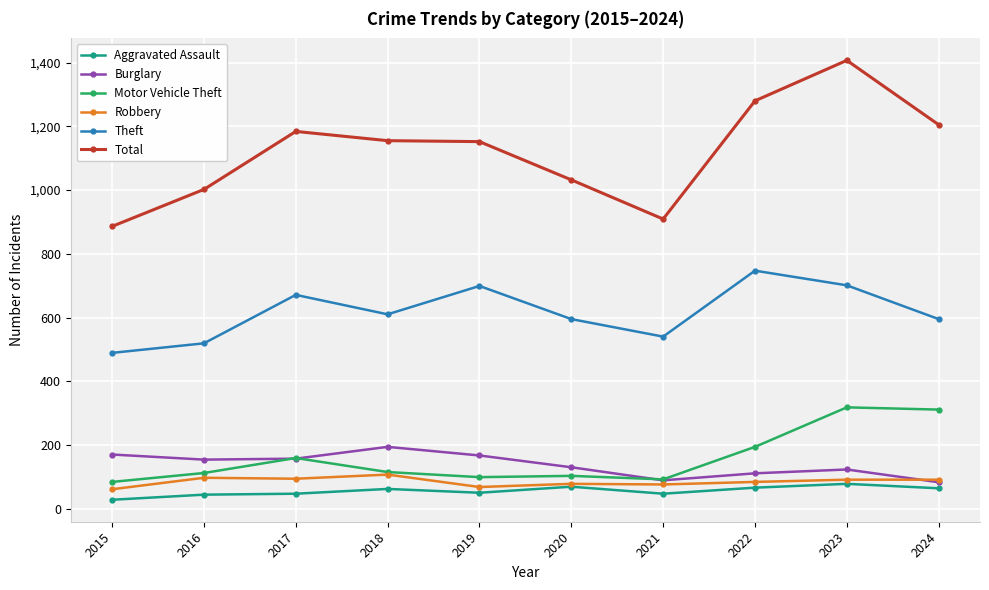

What is the value of the Burglary point at the 1st from the left?

170